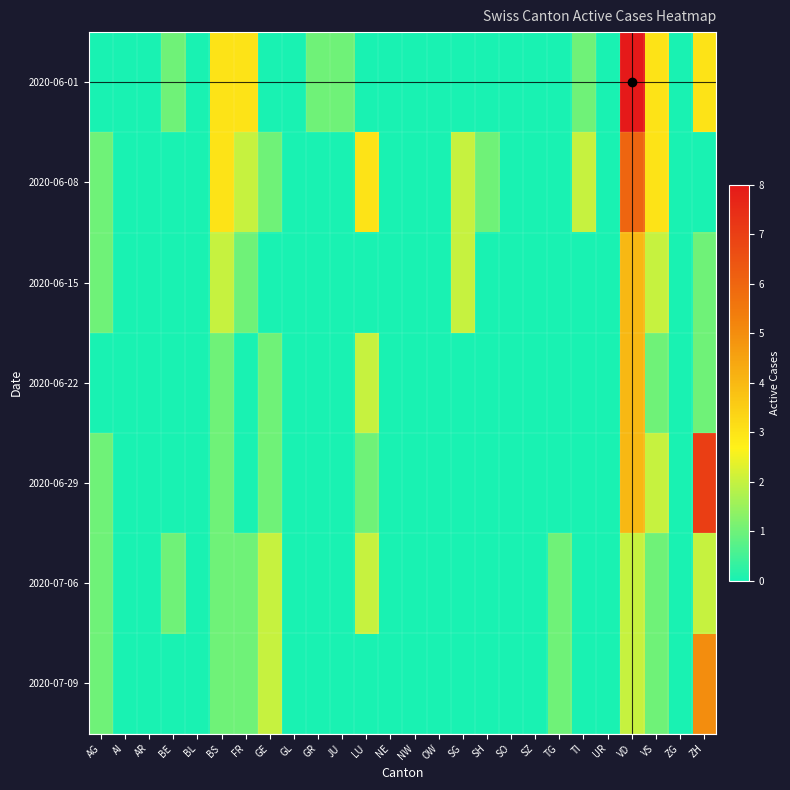

Reading left to right, what are all the values shown in this chart?

2020-06-01: AG=0	AI=0	AR=0	BE=1	BL=0	BS=3	FR=3	GE=0	GL=0	GR=1	JU=1	LU=0	NE=0	NW=0	OW=0	SG=0	SH=0	SO=0	SZ=0	TG=0	TI=1	UR=0	VD=8	VS=3	ZG=0	ZH=3
2020-06-08: AG=1	AI=0	AR=0	BE=0	BL=0	BS=3	FR=2	GE=1	GL=0	GR=0	JU=0	LU=3	NE=0	NW=0	OW=0	SG=2	SH=1	SO=0	SZ=0	TG=0	TI=2	UR=0	VD=6	VS=3	ZG=0	ZH=0
2020-06-15: AG=1	AI=0	AR=0	BE=0	BL=0	BS=2	FR=1	GE=0	GL=0	GR=0	JU=0	LU=0	NE=0	NW=0	OW=0	SG=2	SH=0	SO=0	SZ=0	TG=0	TI=0	UR=0	VD=4	VS=2	ZG=0	ZH=1
2020-06-22: AG=0	AI=0	AR=0	BE=0	BL=0	BS=1	FR=0	GE=1	GL=0	GR=0	JU=0	LU=2	NE=0	NW=0	OW=0	SG=0	SH=0	SO=0	SZ=0	TG=0	TI=0	UR=0	VD=4	VS=1	ZG=0	ZH=1
2020-06-29: AG=1	AI=0	AR=0	BE=0	BL=0	BS=1	FR=0	GE=1	GL=0	GR=0	JU=0	LU=1	NE=0	NW=0	OW=0	SG=0	SH=0	SO=0	SZ=0	TG=0	TI=0	UR=0	VD=4	VS=2	ZG=0	ZH=7
2020-07-06: AG=1	AI=0	AR=0	BE=1	BL=0	BS=1	FR=1	GE=2	GL=0	GR=0	JU=0	LU=2	NE=0	NW=0	OW=0	SG=0	SH=0	SO=0	SZ=0	TG=1	TI=0	UR=0	VD=2	VS=1	ZG=0	ZH=2
2020-07-09: AG=1	AI=0	AR=0	BE=0	BL=0	BS=1	FR=1	GE=2	GL=0	GR=0	JU=0	LU=0	NE=0	NW=0	OW=0	SG=0	SH=0	SO=0	SZ=0	TG=1	TI=0	UR=0	VD=2	VS=1	ZG=0	ZH=5